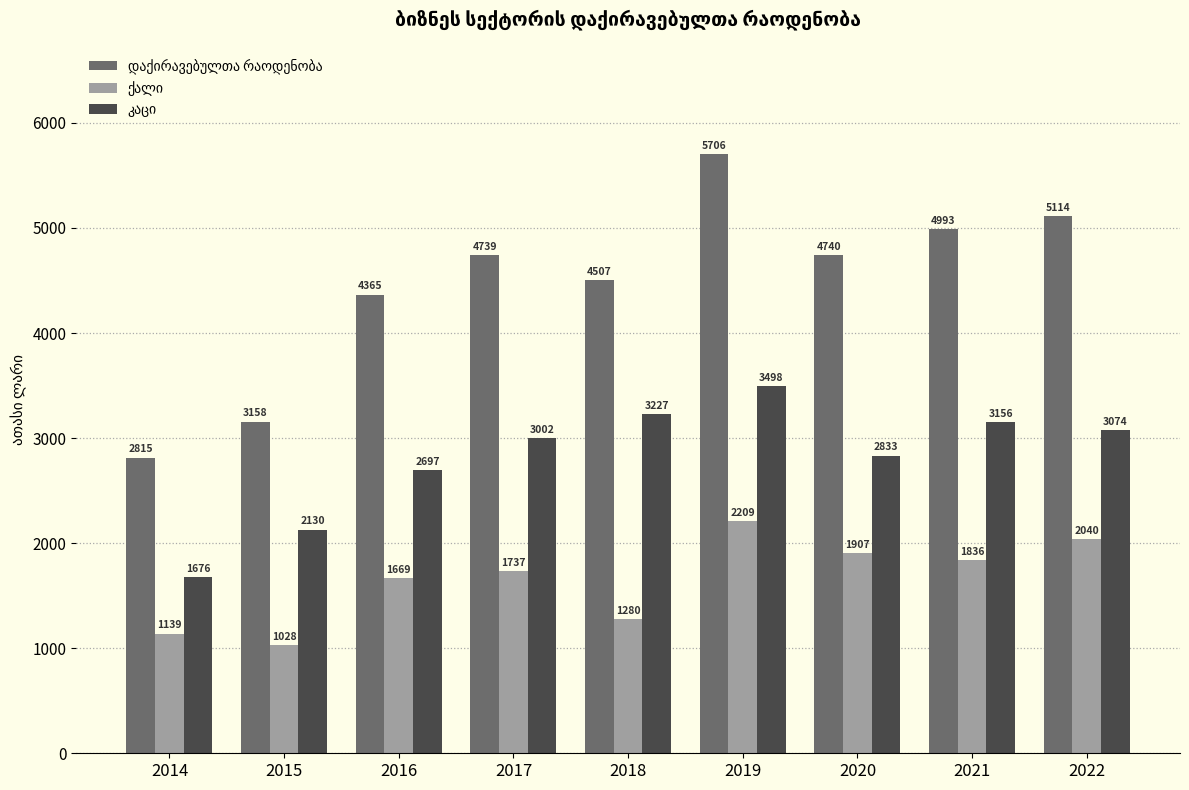

Which label corresponds to the largest value in the chart?

2019